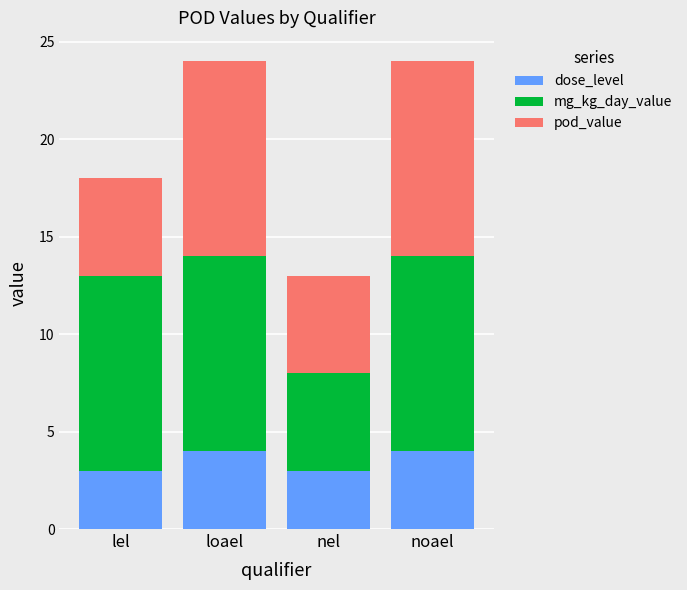

Count the number of data series in this chart.

3